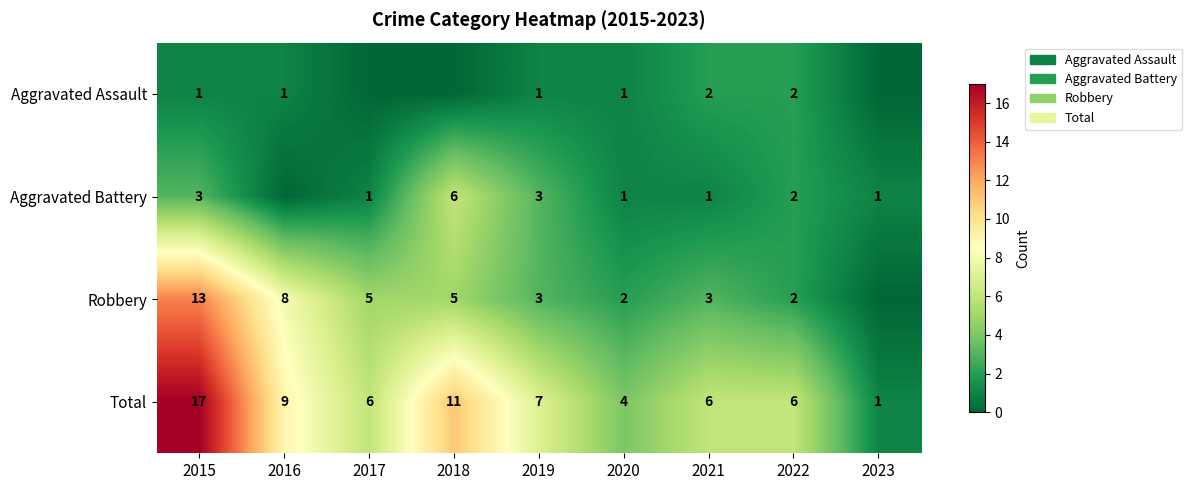

At 2023, list the series in order from smallest to largest.

Aggravated Assault, Robbery, Aggravated Battery, Total